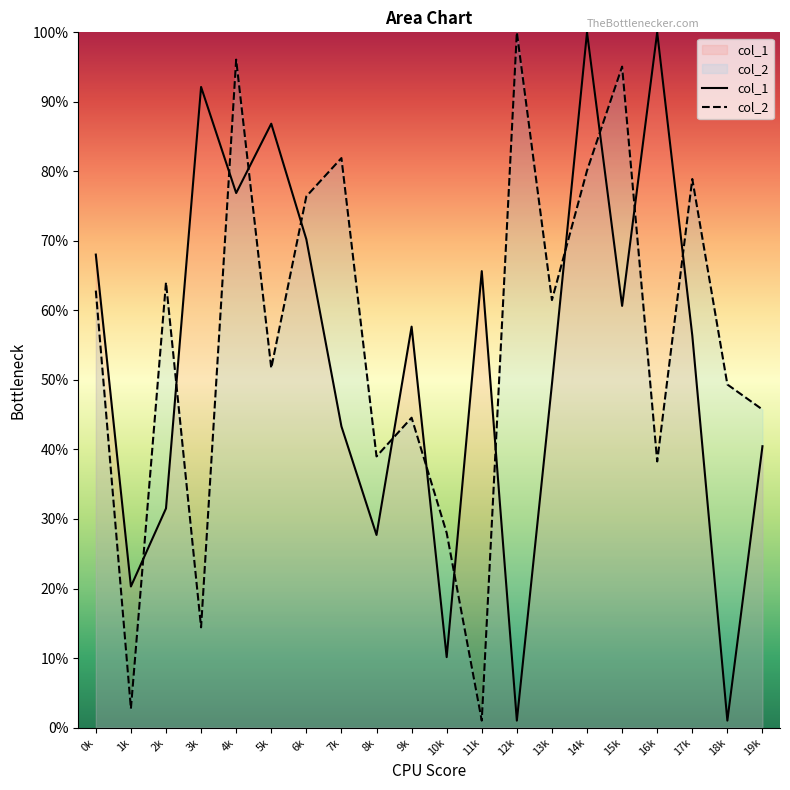

At which label does col_2 reach its peak?

12k